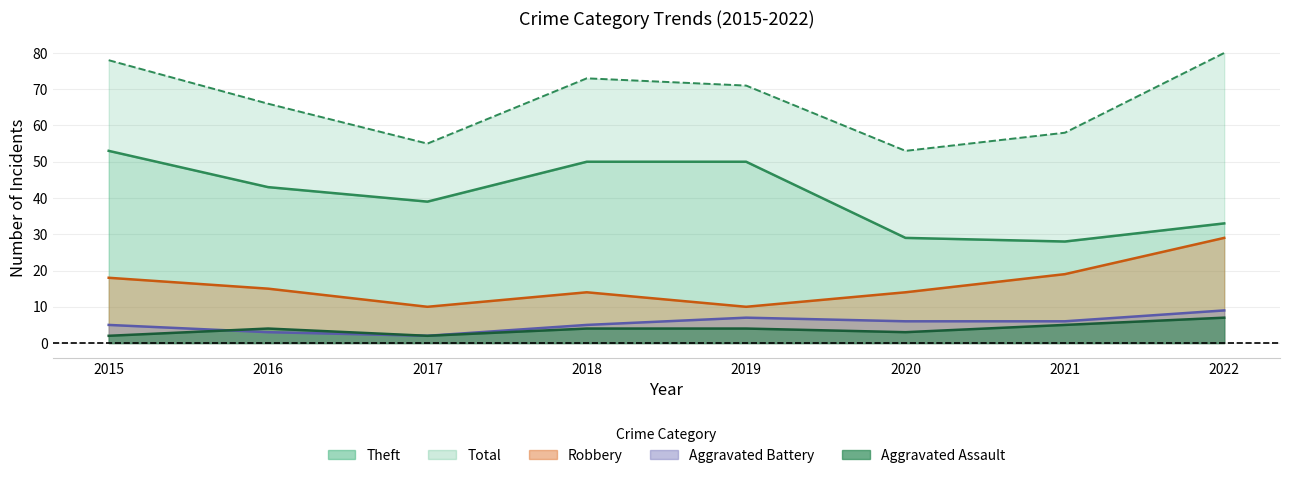

What is the total value across all series at 2017?

108